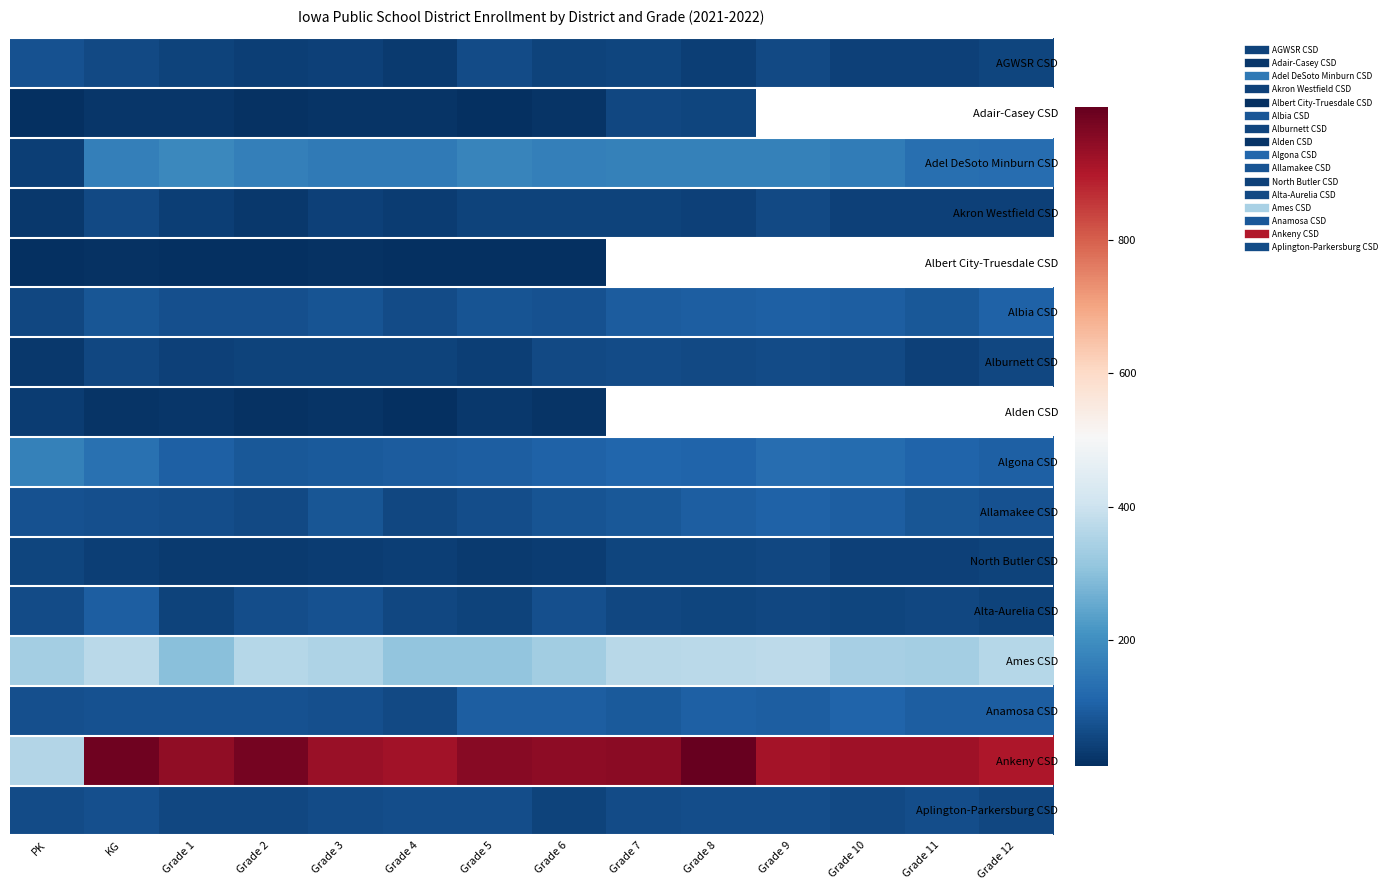

Between KG and Grade 4, which is larger?

KG